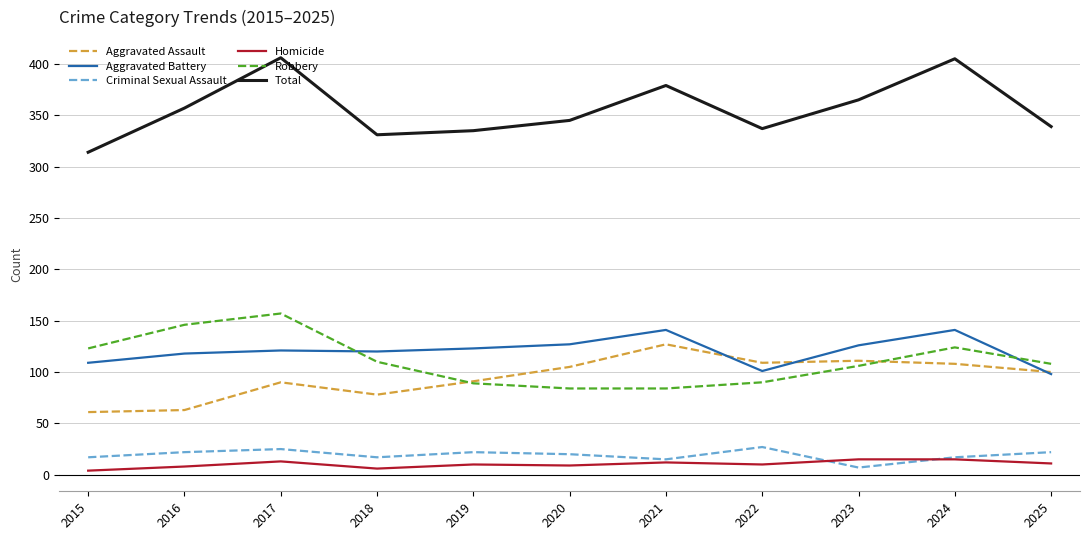

Is it true that Total equals 478 at 2016?

False